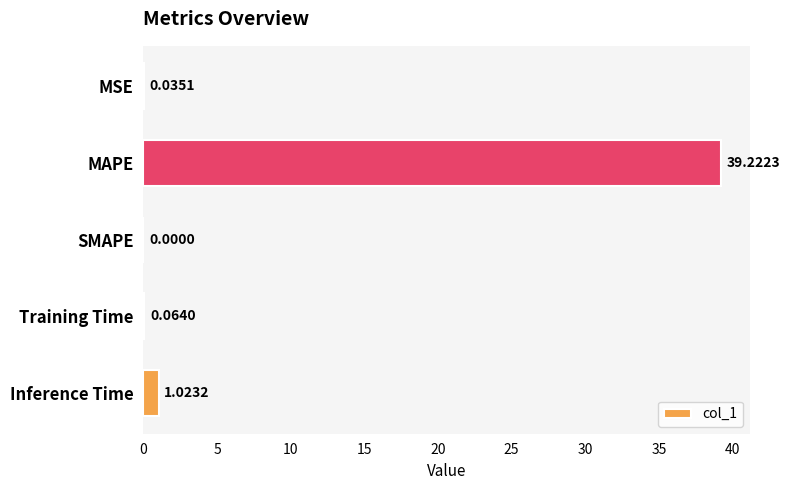

What is the greatest value displayed?

39.2